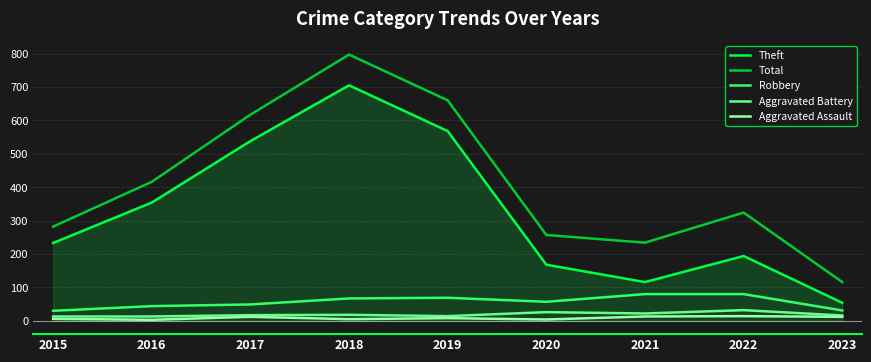

What is the sum of all Total values?

3703